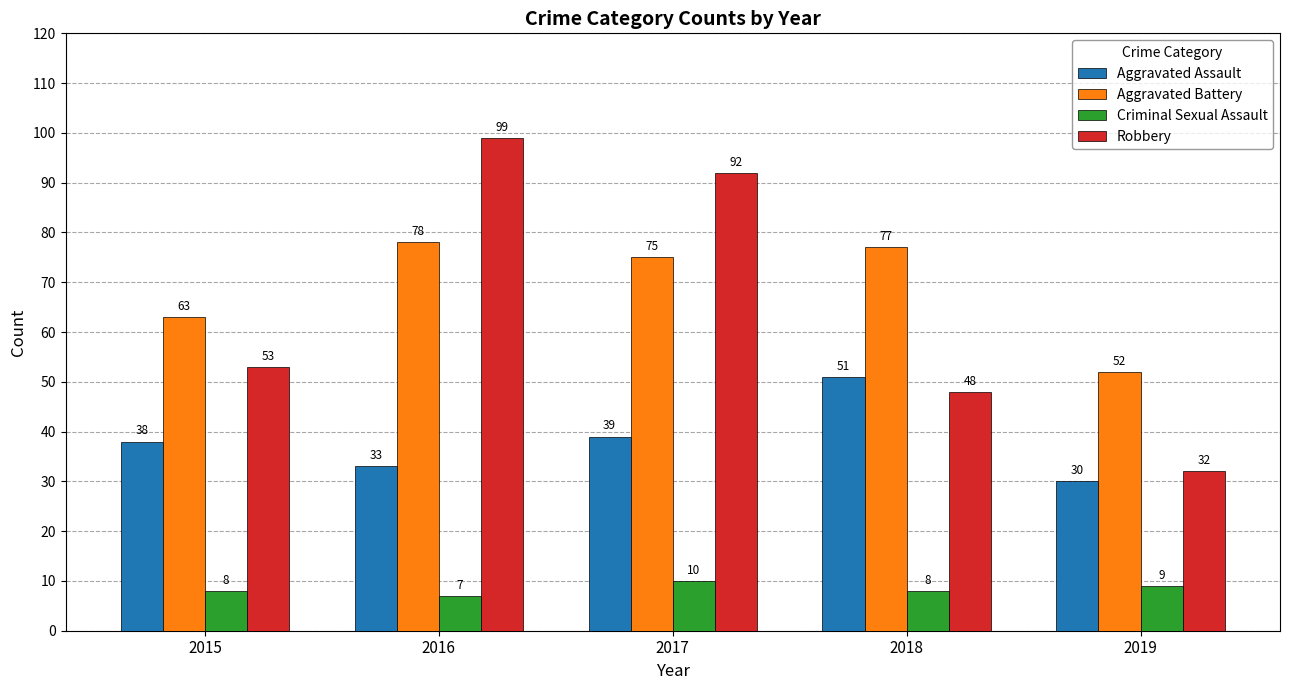

Read the Criminal Sexual Assault value at 2017.

10